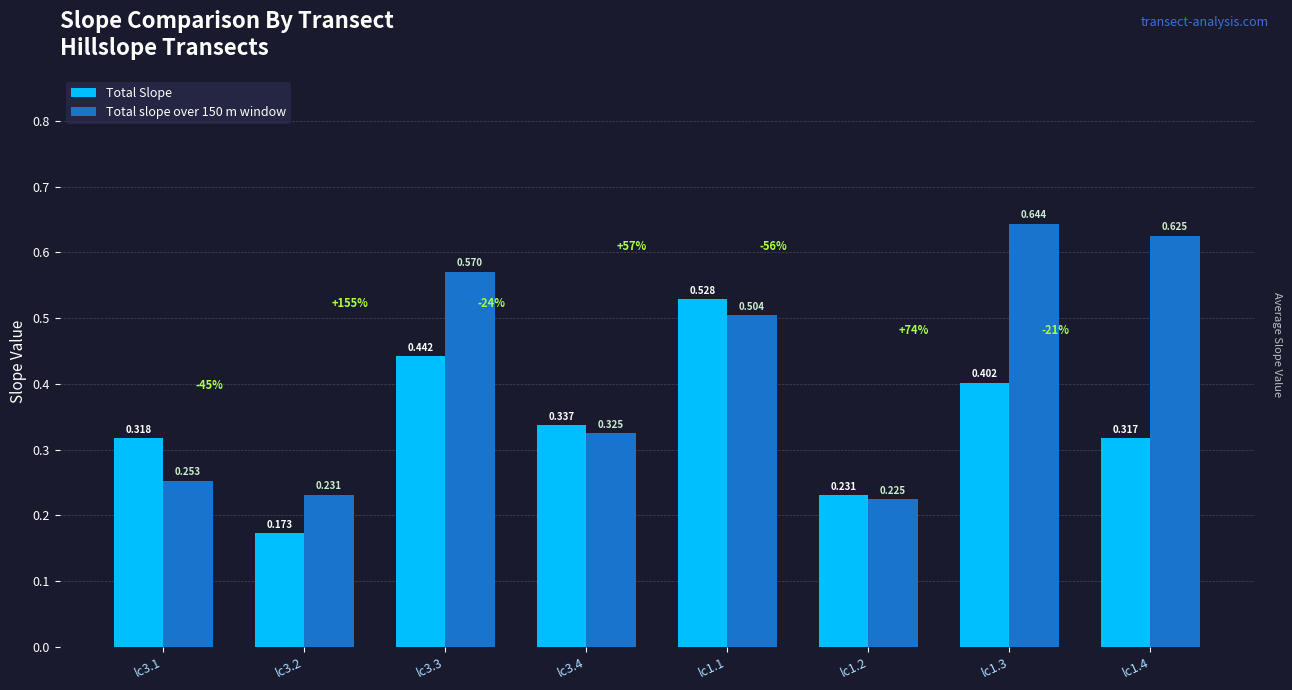

Is the value of Total slope over 150 m window at lc3.4 greater than the value of Total Slope at lc1.1?

No